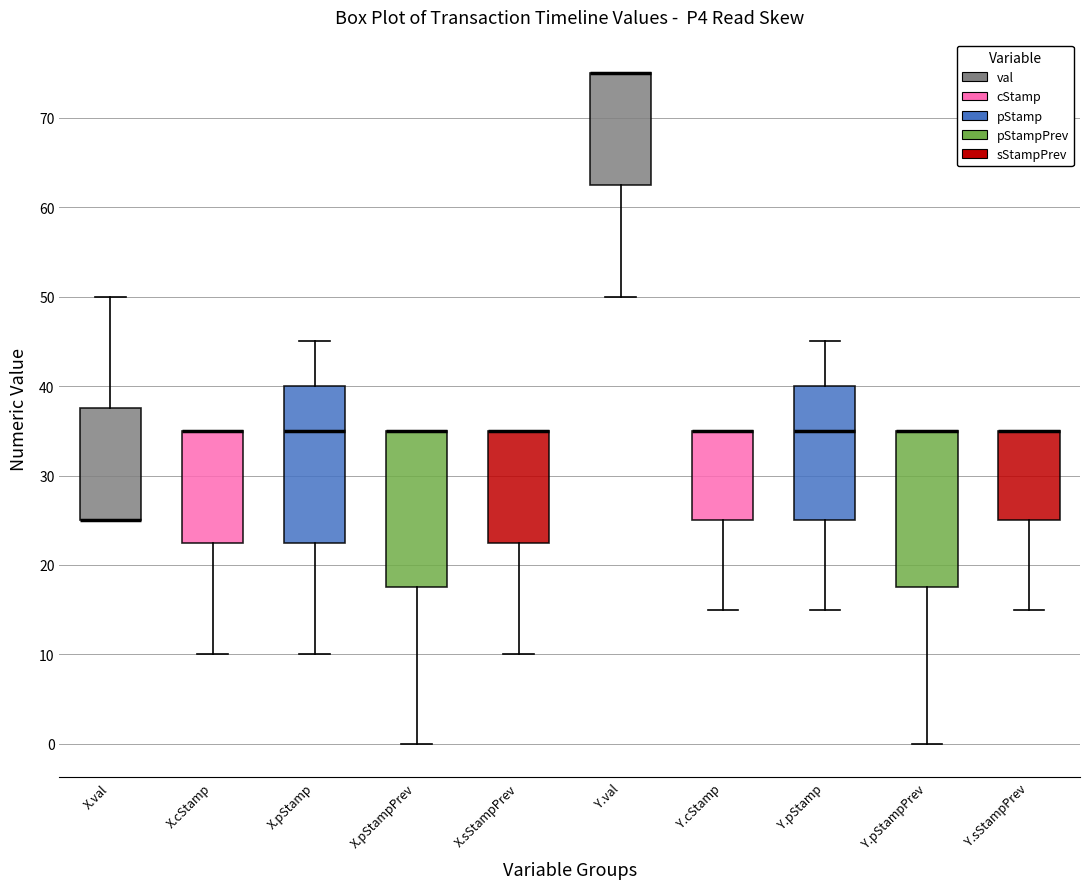

Reading left to right, transcribe this box plot: for each box, give where its median line is, the range the box spans, and where its two whiskers end, as read against the y-axis. The values are not printed on the chart, so give them approximately, as read against the axis.

X.val: median 25 (drawn on the box's lower edge), box 25 to 38, whiskers 25 to 50
X.cStamp: median 35 (drawn on the box's upper edge), box 23 to 35, whiskers 10 to 35
X.pStamp: median 35, box 23 to 40, whiskers 10 to 45
X.pStampPrev: median 35 (drawn on the box's upper edge), box 18 to 35, whiskers 0 to 35
X.sStampPrev: median 35 (drawn on the box's upper edge), box 23 to 35, whiskers 10 to 35
Y.val: median 75 (drawn on the box's upper edge), box 63 to 75, whiskers 50 to 75
Y.cStamp: median 35 (drawn on the box's upper edge), box 25 to 35, whiskers 15 to 35
Y.pStamp: median 35, box 25 to 40, whiskers 15 to 45
Y.pStampPrev: median 35 (drawn on the box's upper edge), box 18 to 35, whiskers 0 to 35
Y.sStampPrev: median 35 (drawn on the box's upper edge), box 25 to 35, whiskers 15 to 35